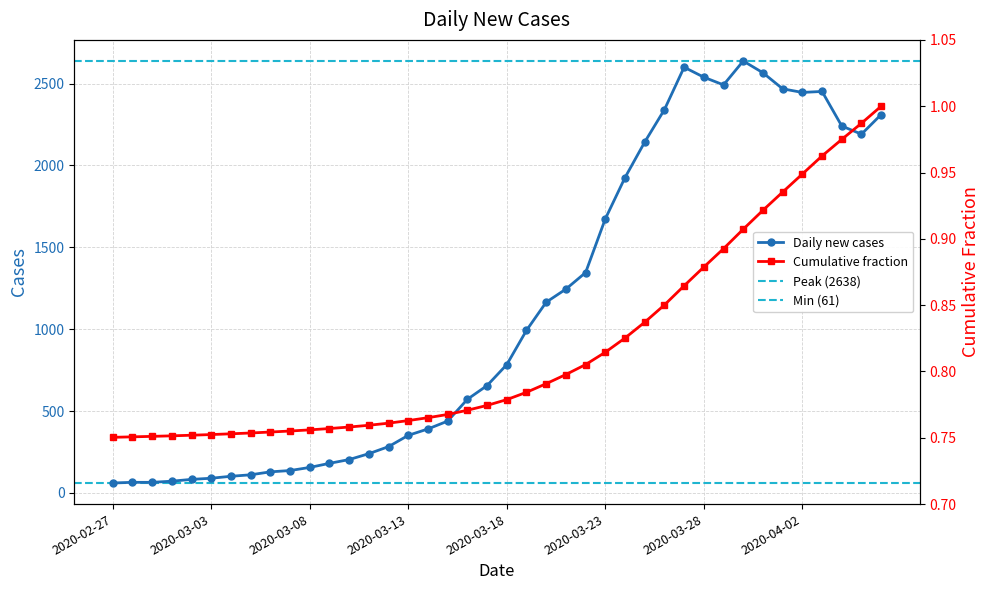

Rank the categories by value from lowest to highest.

2020-02-27, 2020-02-28, 2020-02-29, 2020-03-01, 2020-03-02, 2020-03-03, 2020-03-04, 2020-03-05, 2020-03-06, 2020-03-07, 2020-03-08, 2020-03-09, 2020-03-10, 2020-03-11, 2020-03-12, 2020-03-13, 2020-03-14, 2020-03-15, 2020-03-16, 2020-03-17, 2020-03-18, 2020-03-19, 2020-03-20, 2020-03-21, 2020-03-22, 2020-03-23, 2020-03-24, 2020-03-25, 2020-04-05, 2020-04-04, 2020-04-06, 2020-03-26, 2020-04-02, 2020-04-03, 2020-04-01, 2020-03-29, 2020-03-28, 2020-03-31, 2020-03-27, 2020-03-30